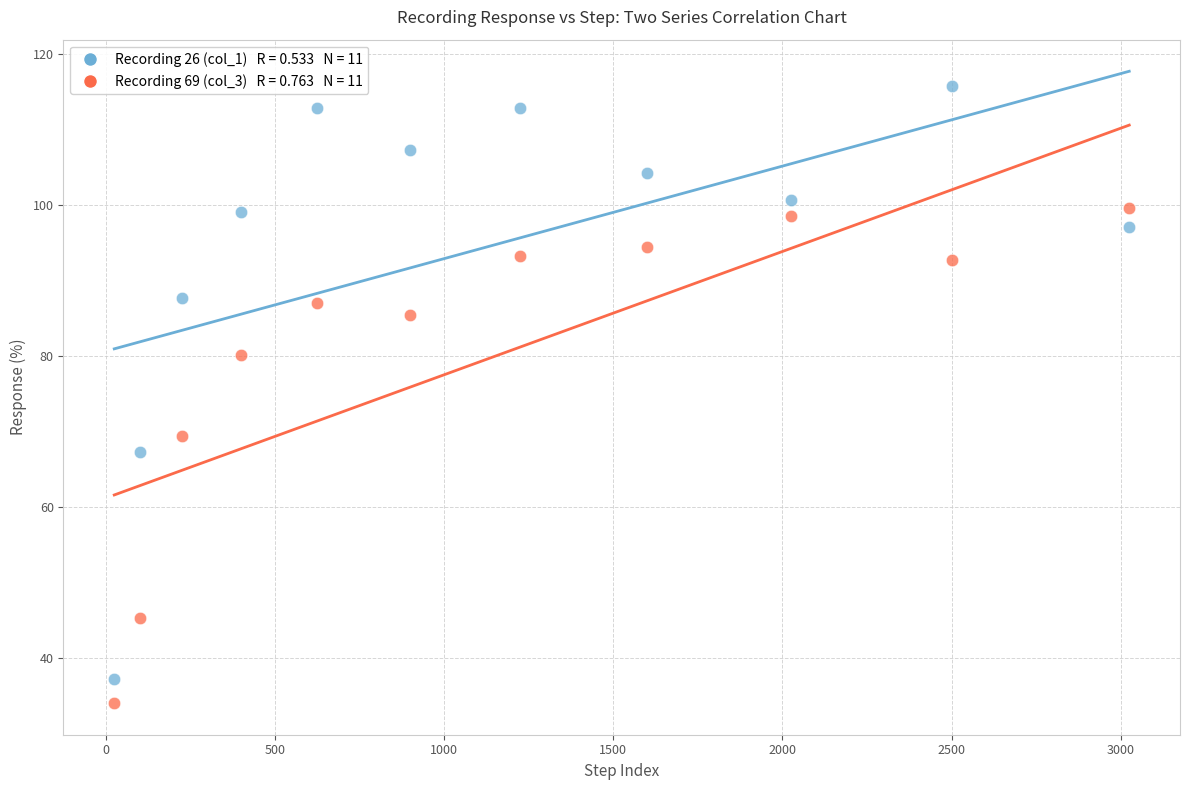

Across all series, what Y value is closest to 74?

69.4